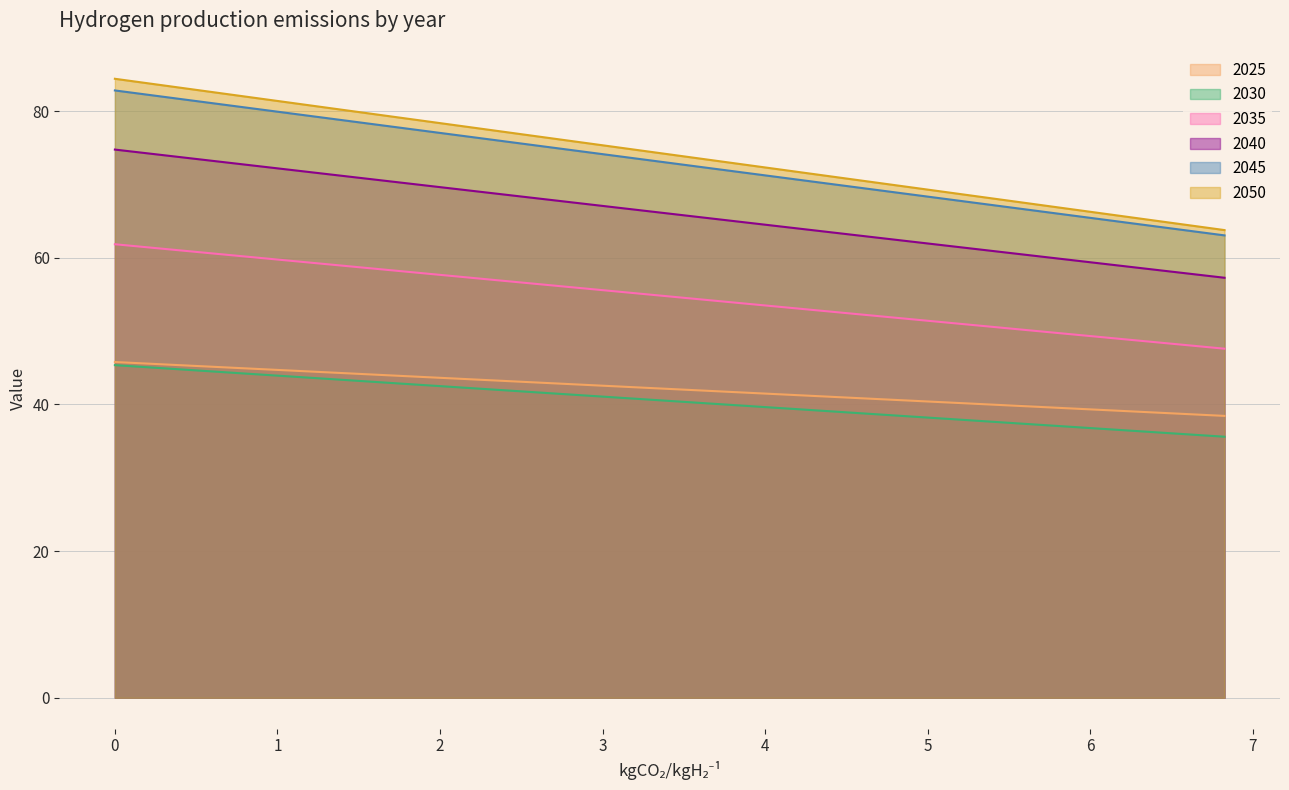

Which category has the lowest value in the 2045 series?

6.825